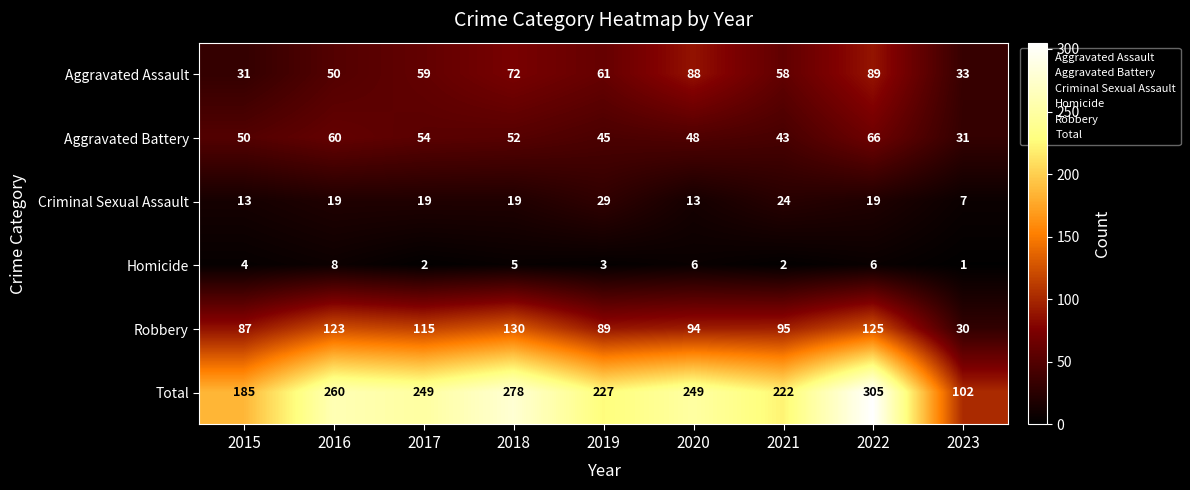

Where is Robbery nearest to the value 80?

2015